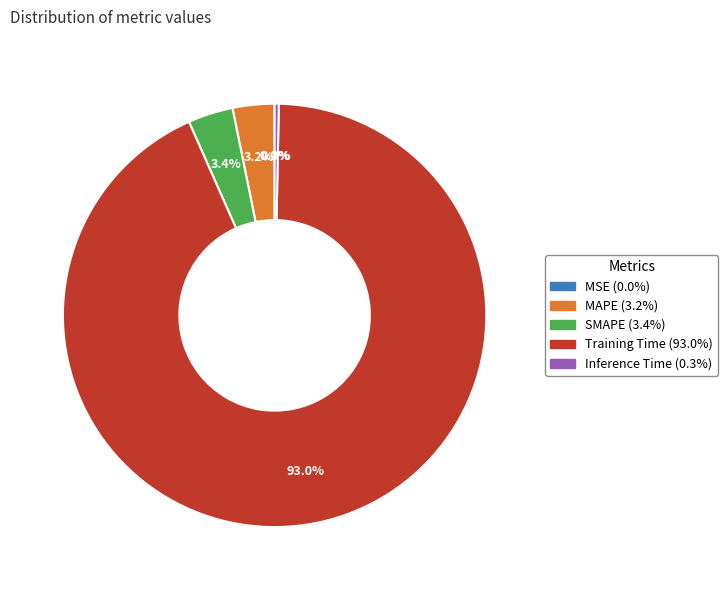

Is Training Time the majority of the pie?

Yes